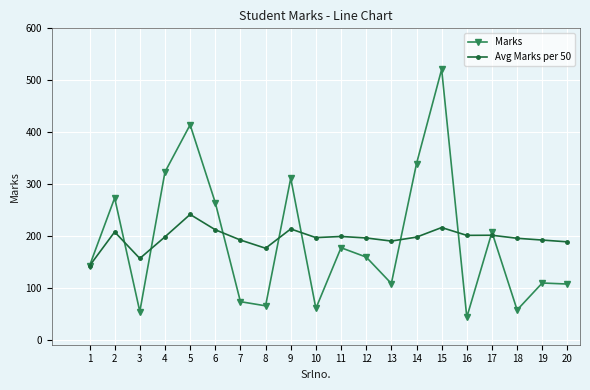

List the series in order of their peak value, lowest first.

Avg Marks per 50, Marks